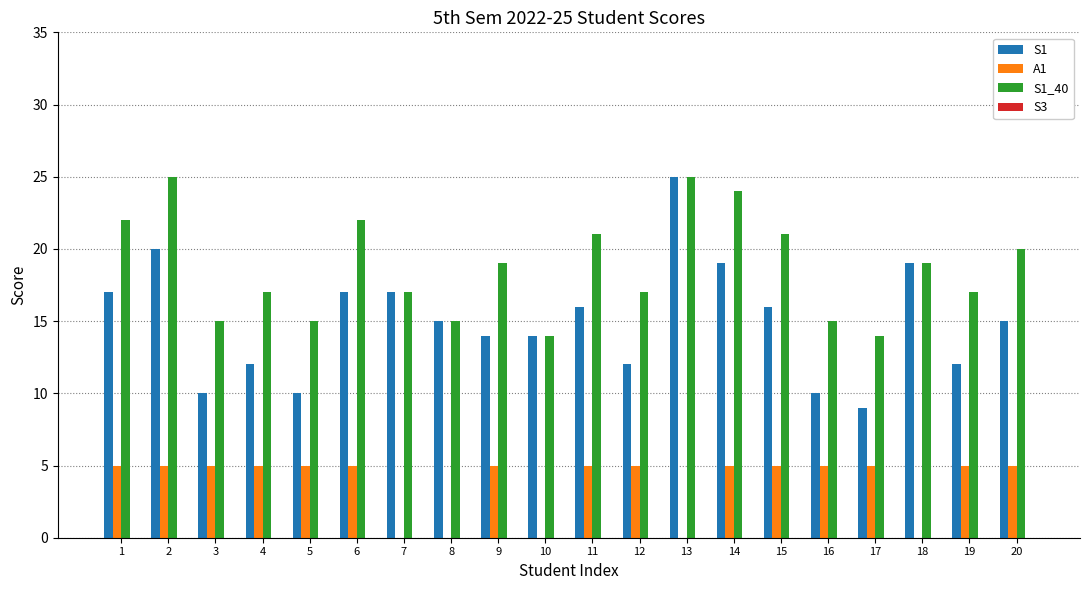

What is the sum of all S1_40 values?

374